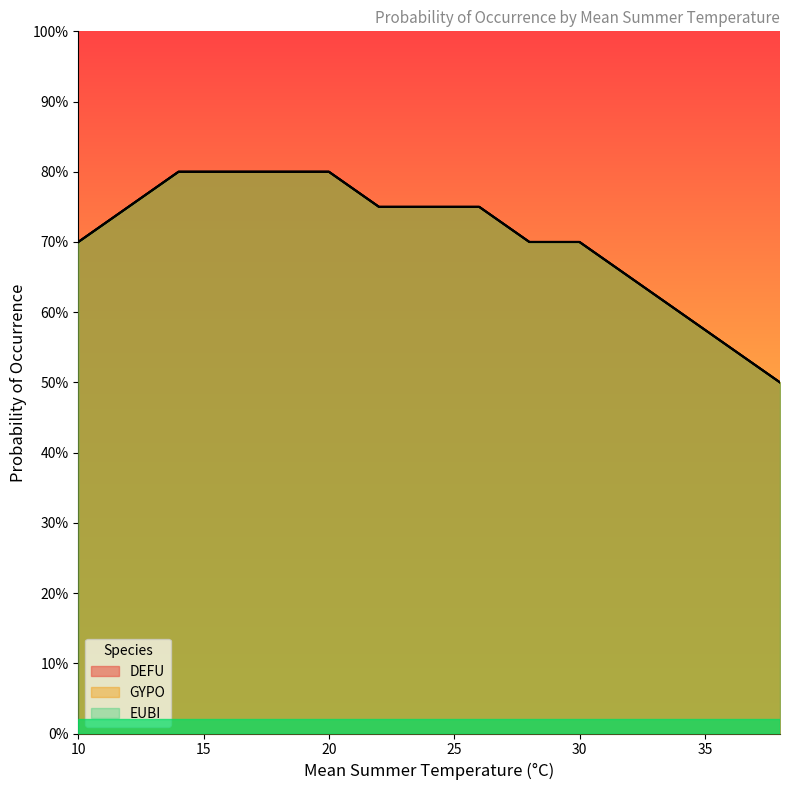

List the series in order of their peak value, highest first.

DEFU, GYPO, EUBI